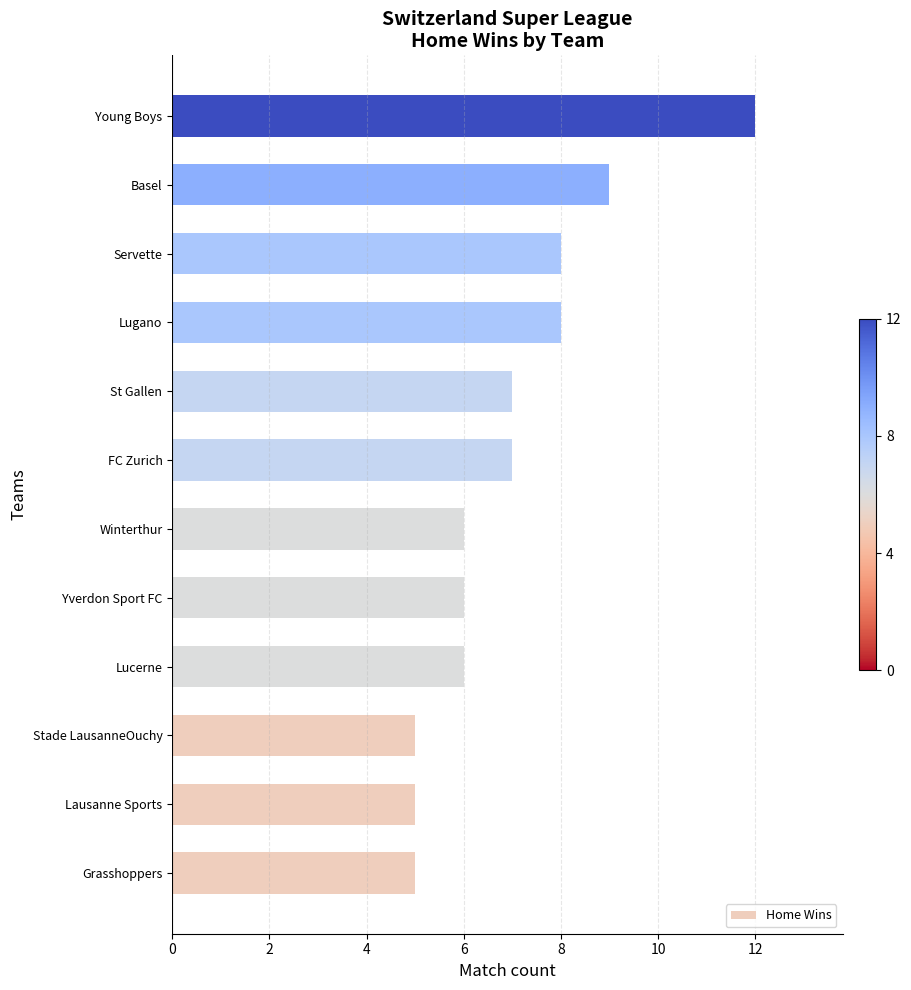

What value does the data have at FC Zurich?

7